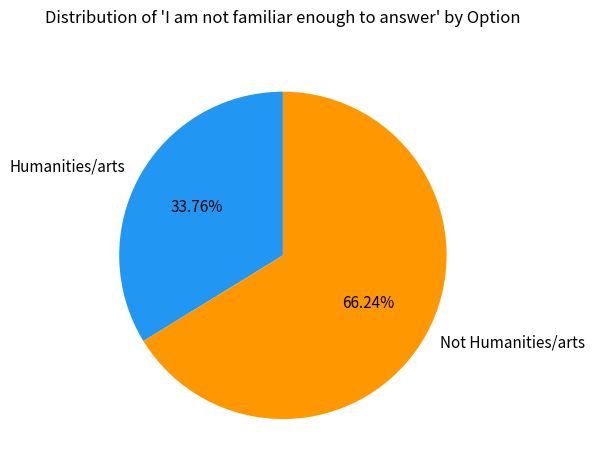

Combined, what portion of the pie is Not Humanities/arts and Humanities/arts?

100.0%